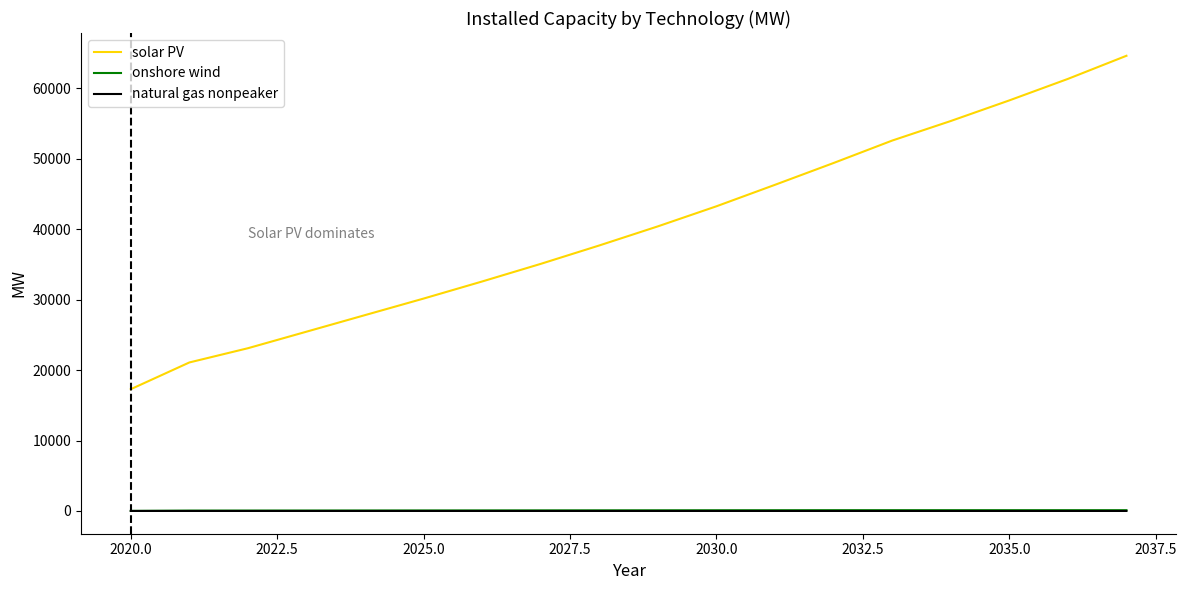

Which series has the largest total across all categories?

solar PV